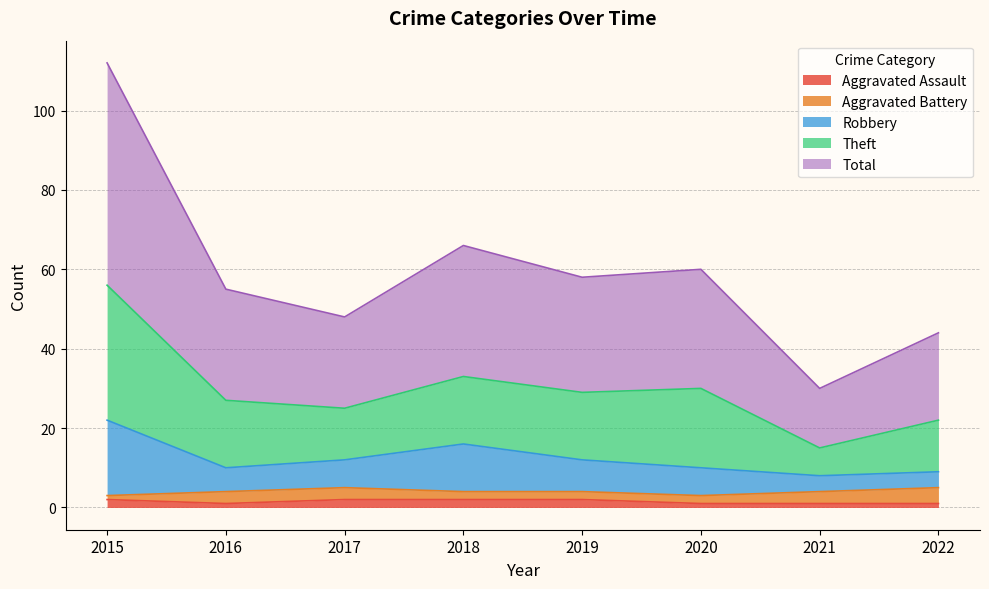

At how many categories does at least one series exceed 77?

1